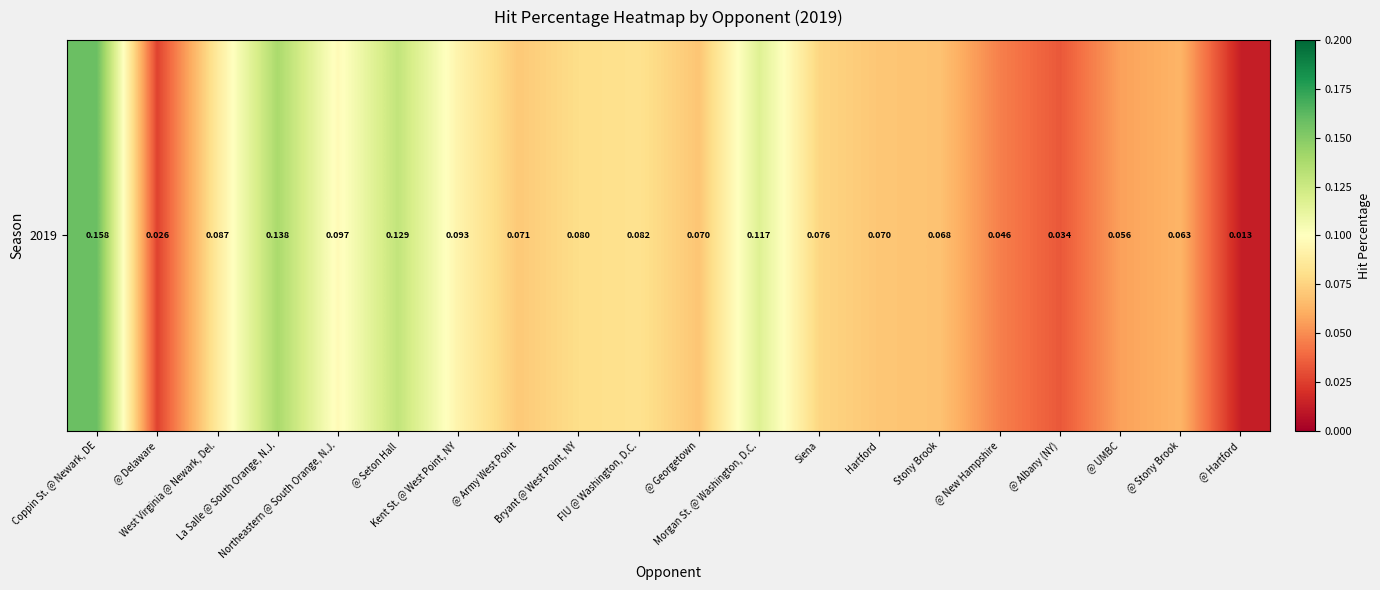

The chart shows a value of 0.2 at La Salle @ South Orange, N.J.. True or false?

False